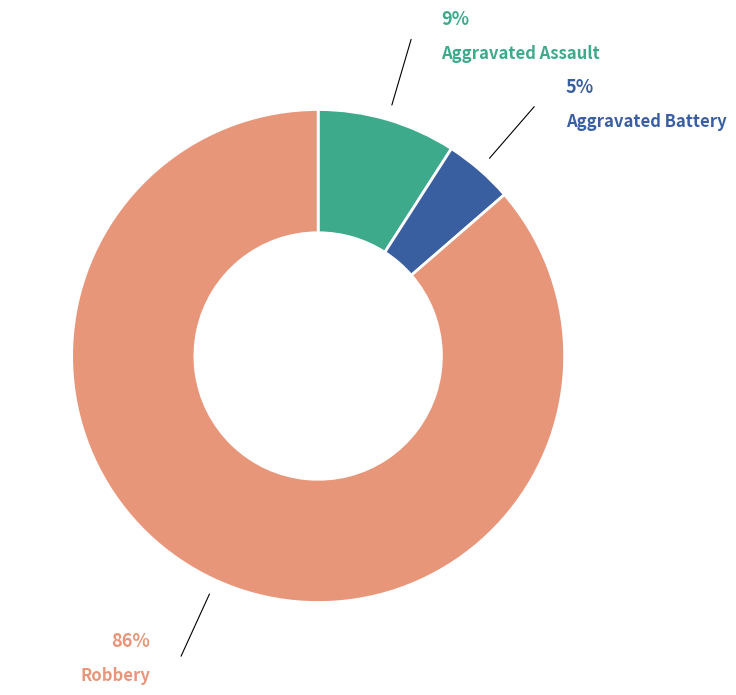

Is the sum of Aggravated Assault and Robbery greater than half?

Yes